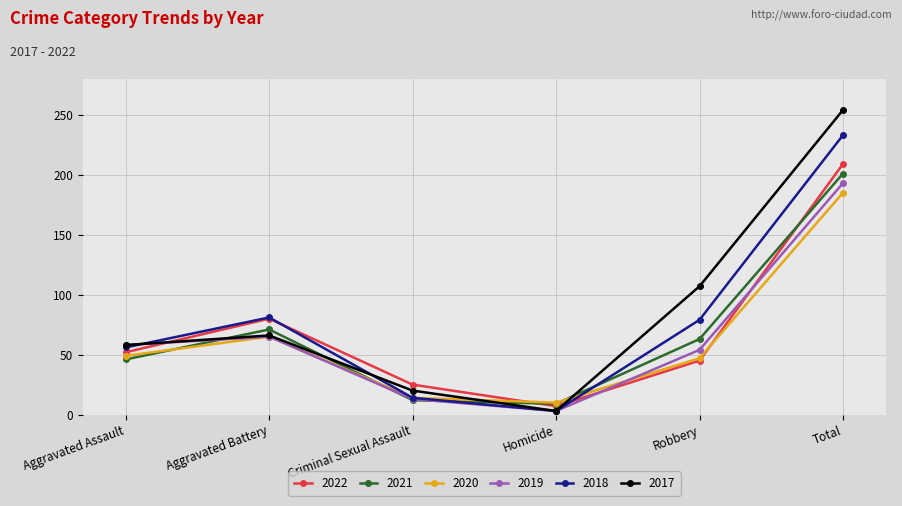

What is the value of the 2018 point at the 1st from the left?

56